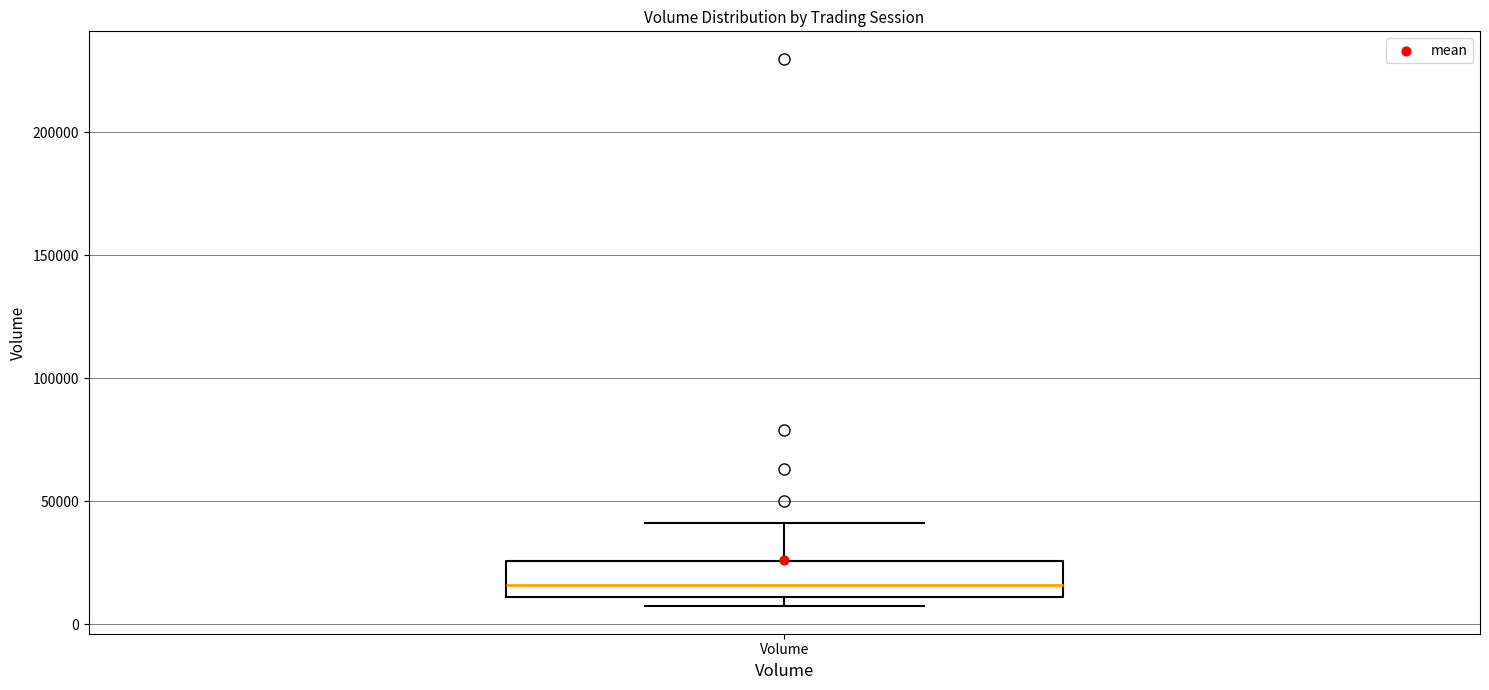

Transcribe this box plot: give where the median line is, the range the box spans, and where the two whiskers end, as read against the y-axis. The values are not printed on the chart, so give them approximately, as read against the axis.

median 15000, box 10000 to 25000, whiskers 5000 to 40000